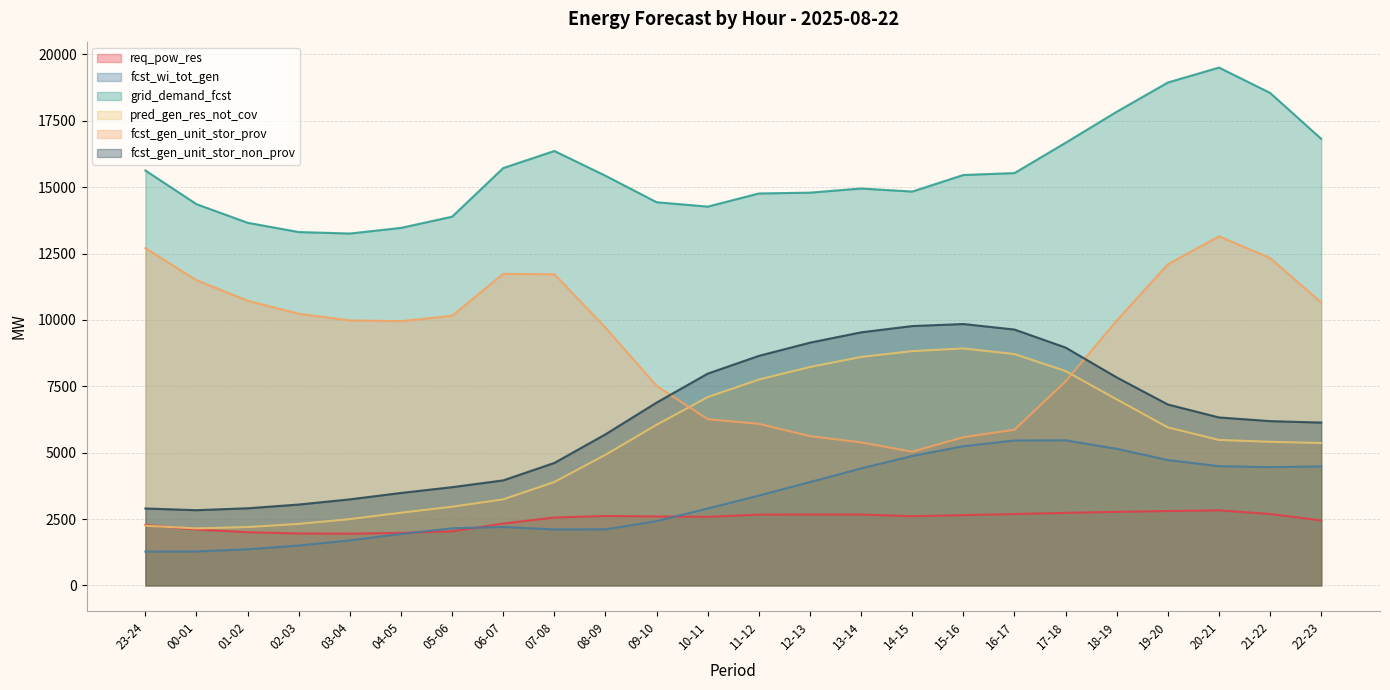

How many values in the fcst_gen_unit_stor_prov series exceed 9982?

11